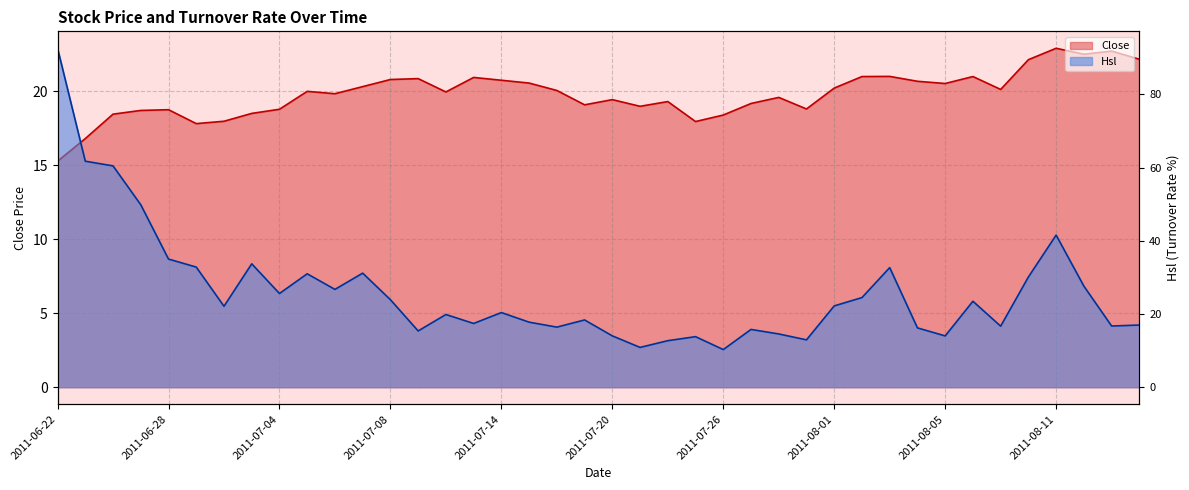

What is the label of the 37th point from the left?

2011-08-11